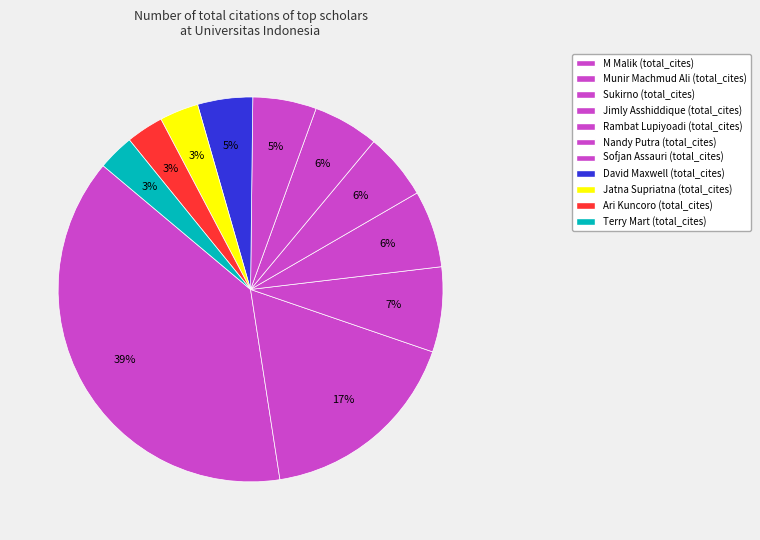

What percentage do Terry Mart and Ari Kuncoro together represent?

6.2%